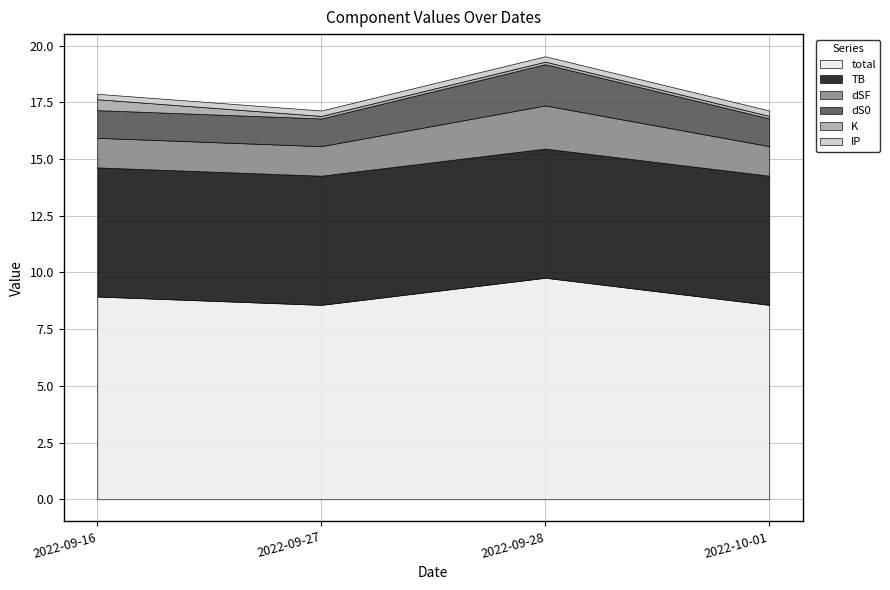

Reading left to right, transcribe all the data shown in this chart.

TB: 2022-09-16=5.7	2022-09-27=5.7	2022-09-28=5.7	2022-10-01=5.7
dS0: 2022-09-16=1.2	2022-09-27=1.2	2022-09-28=1.8	2022-10-01=1.2
dSF: 2022-09-16=1.3	2022-09-27=1.3	2022-09-28=1.9	2022-10-01=1.3
K: 2022-09-16=0.5	2022-09-27=0.1	2022-09-28=0.1	2022-10-01=0.1
IP: 2022-09-16=0.2	2022-09-27=0.2	2022-09-28=0.2	2022-10-01=0.2
total: 2022-09-16=8.9	2022-09-27=8.6	2022-09-28=9.8	2022-10-01=8.6